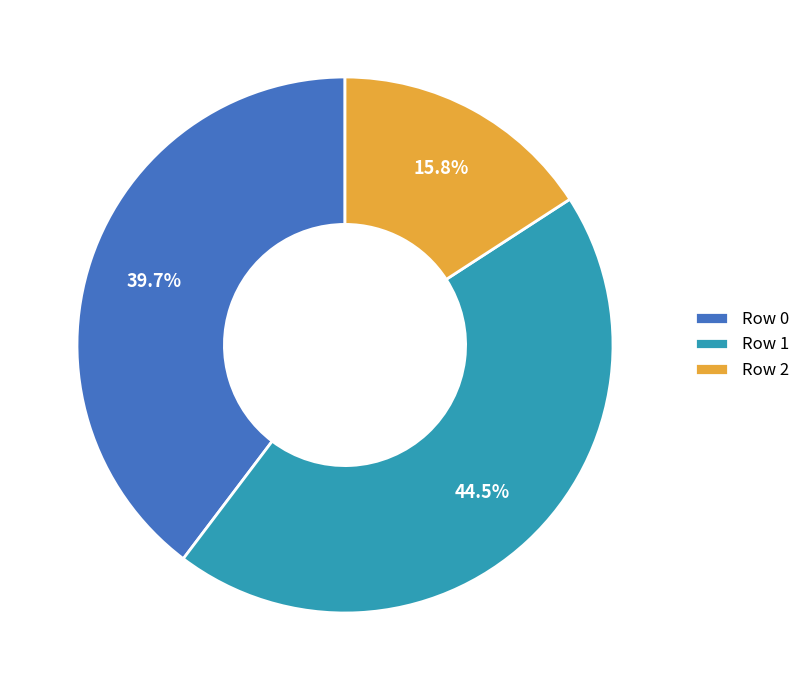

What percentage is NOT represented by Row 1?

55.5%